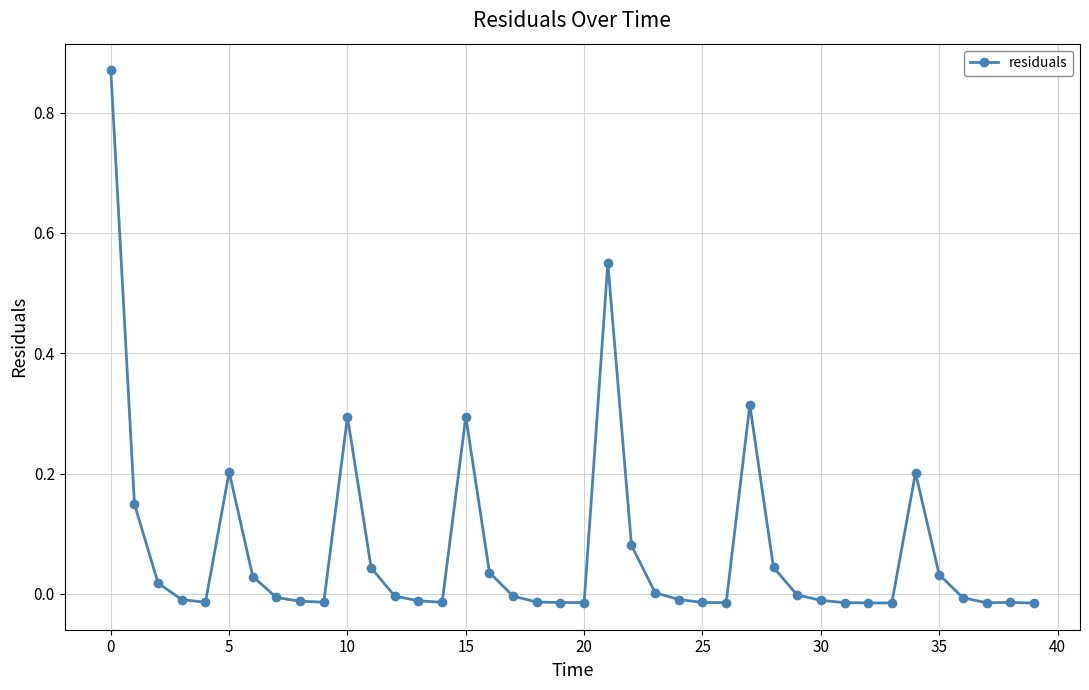

What is the sum of all values?

2.9